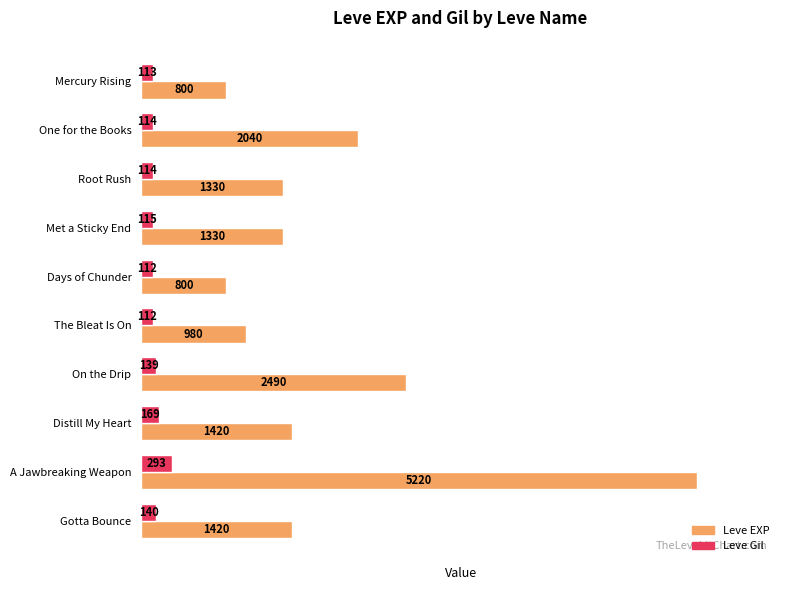

At The Bleat Is On, list the series in order from largest to smallest.

Leve EXP, Leve Gil